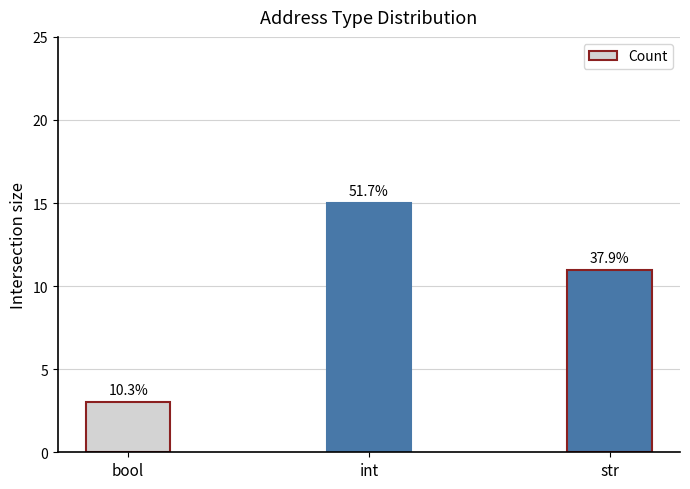

How many bars are there in total?

3